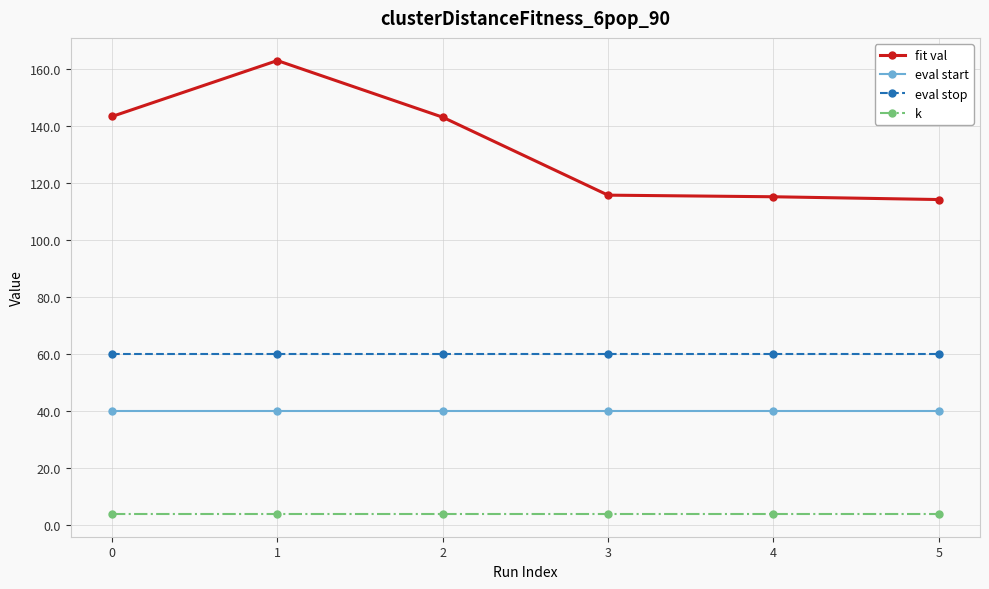

True or false: fit val has more than 0 interior local peaks.

True